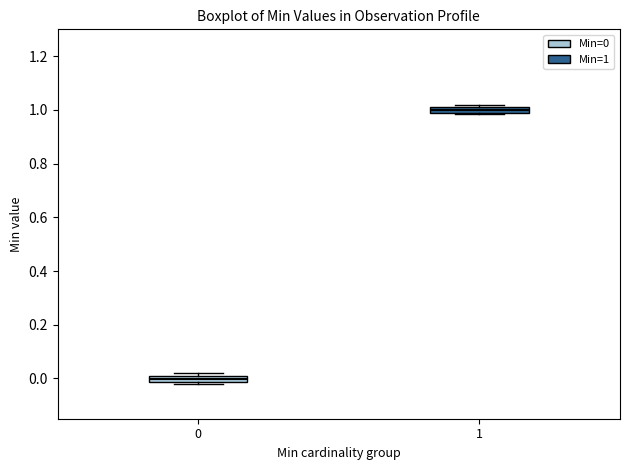

Which box's median line is the lowest?

0